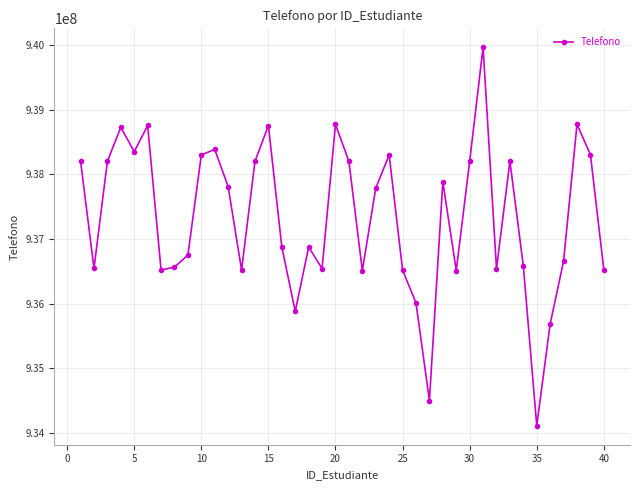

True or false: the data has more than 1 interior local peaks.

True